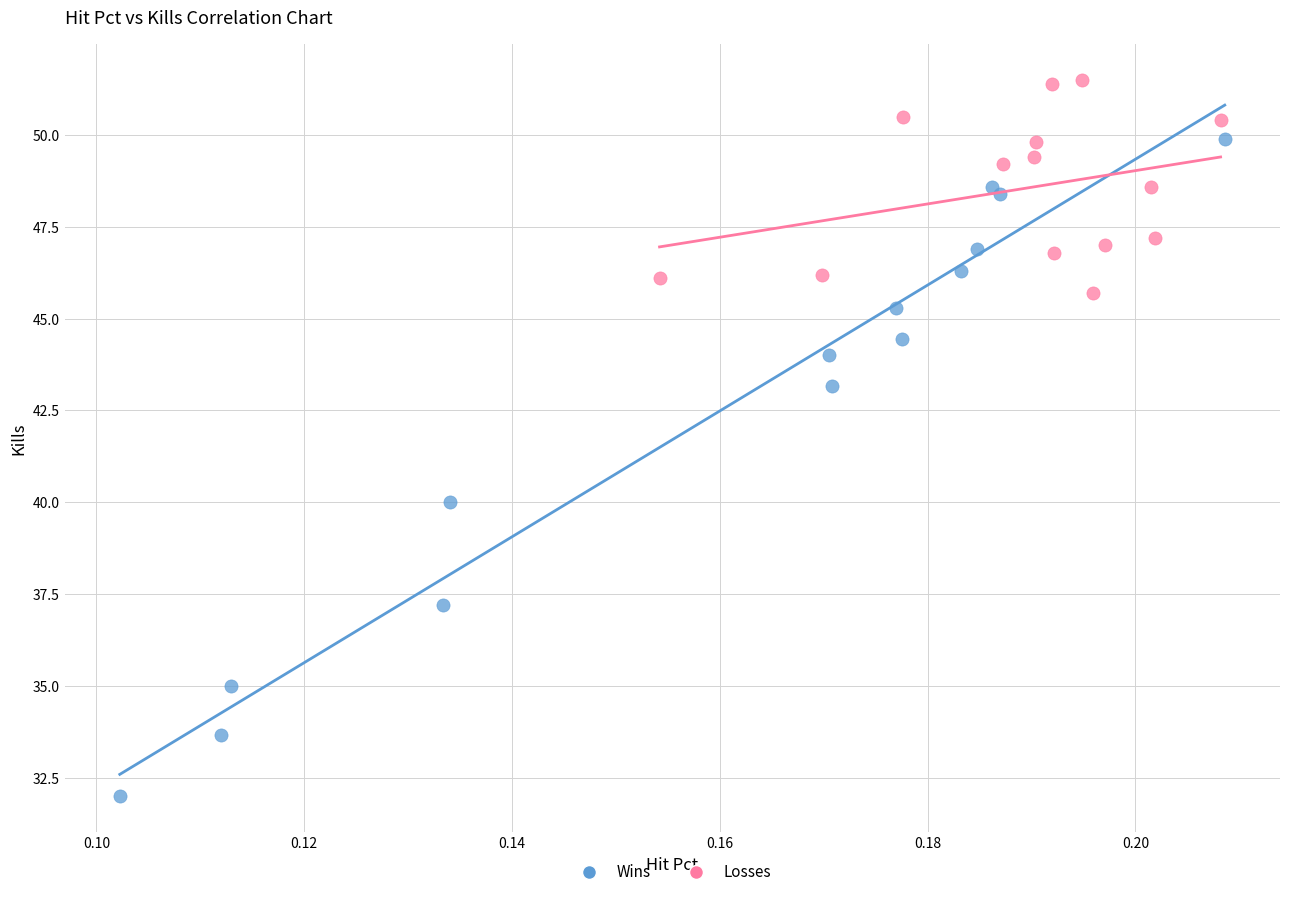

Which series has the largest Y range (max minus min)?

Wins